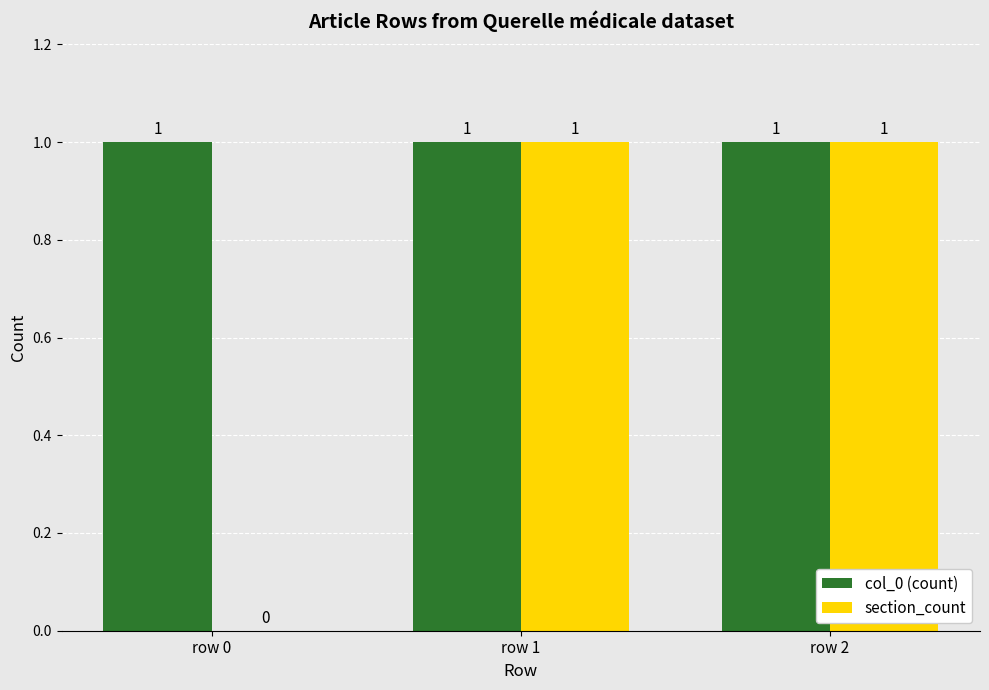

The value of col_0 (count) at row 0 is 1. True or false?

True